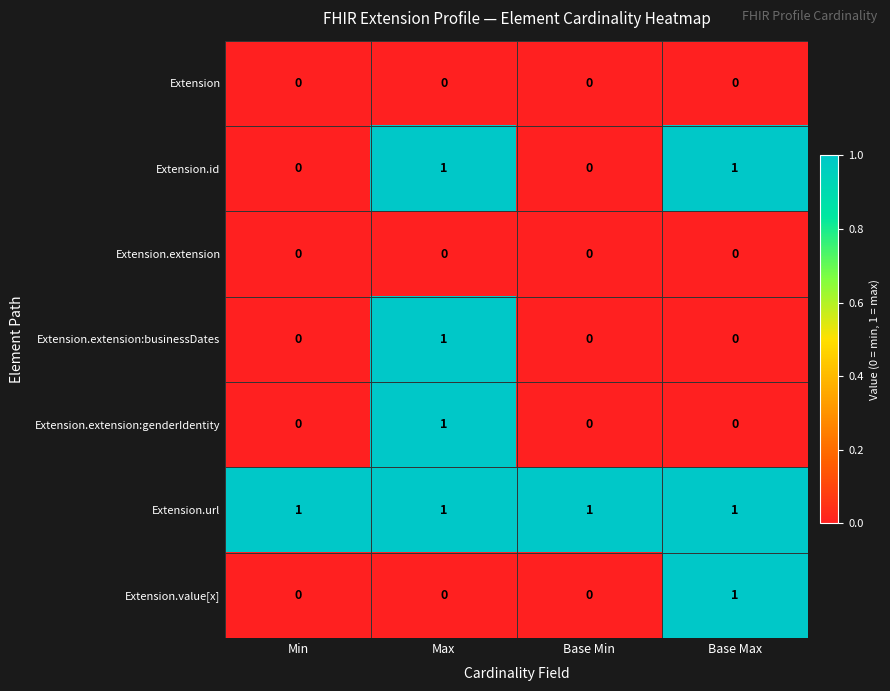

Count the Extension.value[x] values in the range 0 to 1.

4